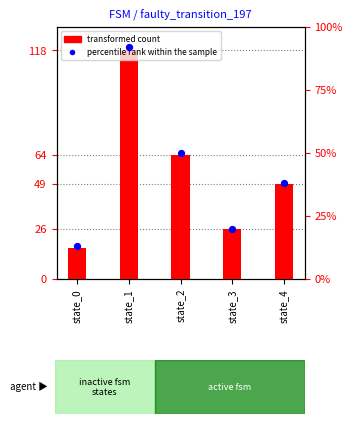

Which series reaches the maximum Y coordinate?

transformed count